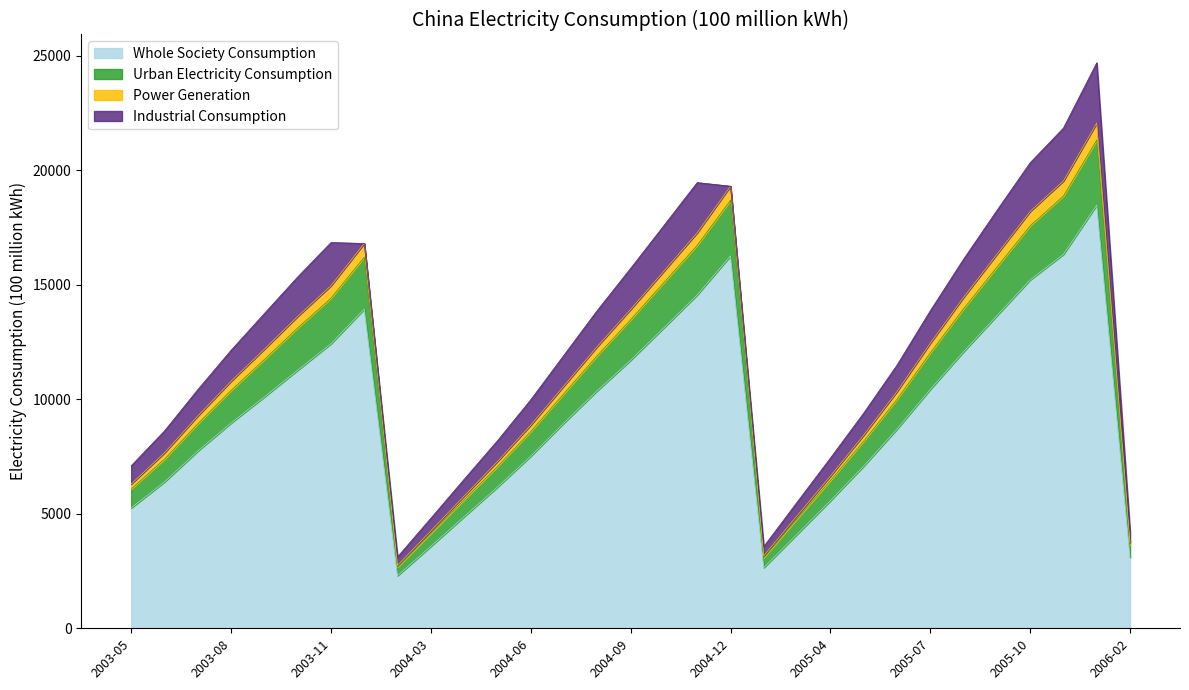

True or false: Whole Society Consumption and Total Electricity Consumption intersect in this chart.

False